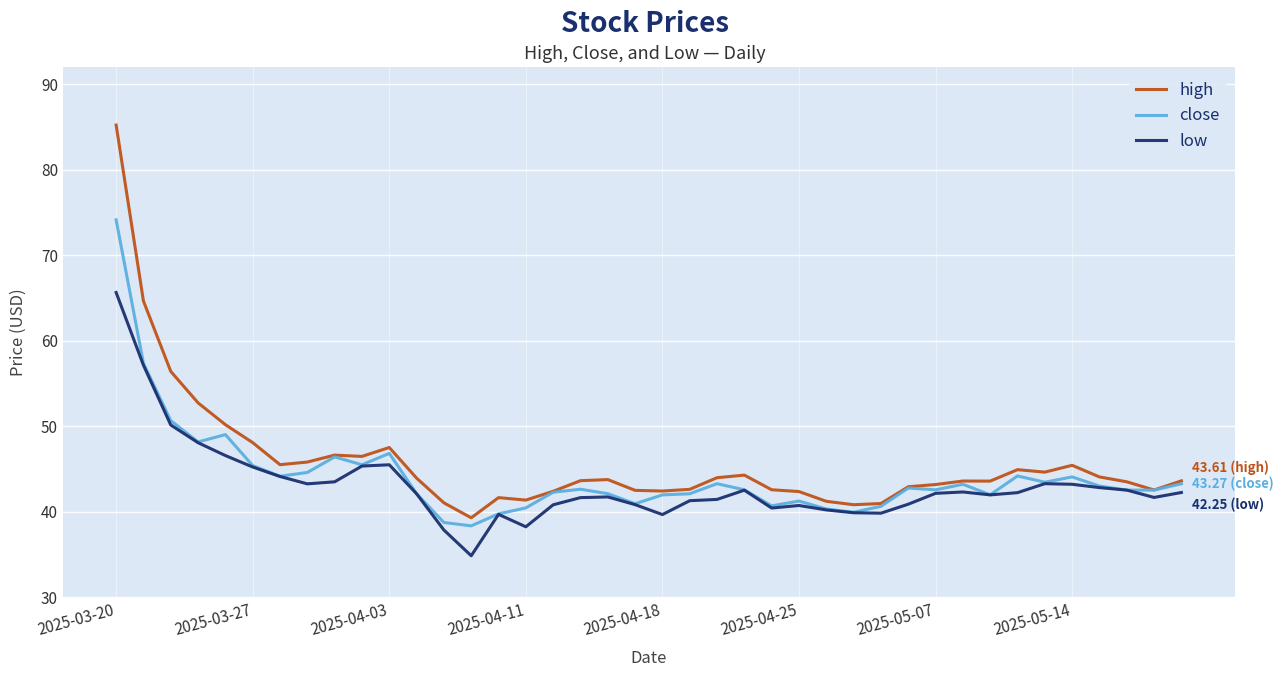

How many distinct data groups are displayed?

3